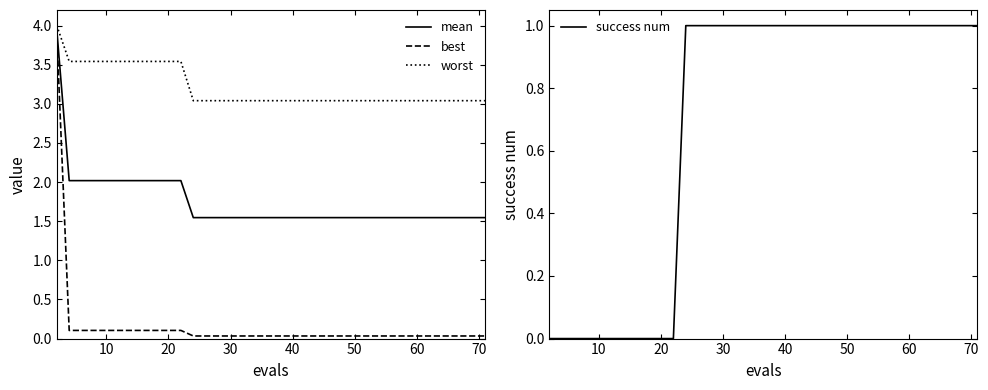

True or false: worst and best intersect in this chart.

False